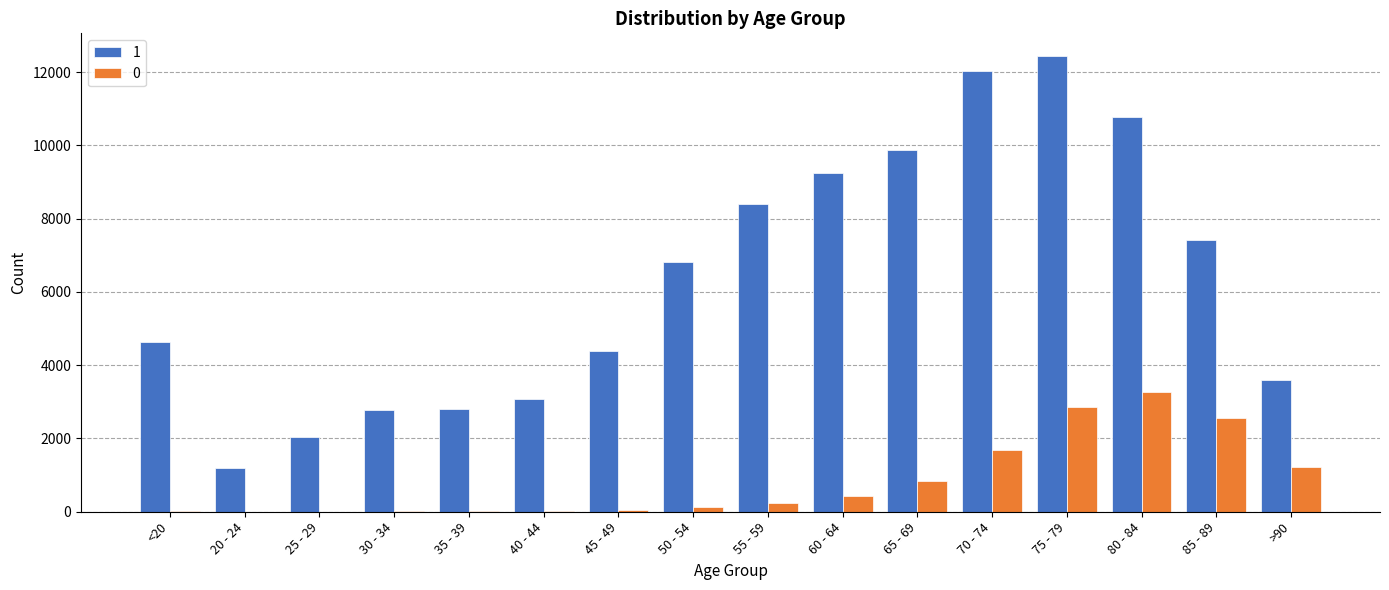

At which category is the sum across all series the highest?

75 - 79